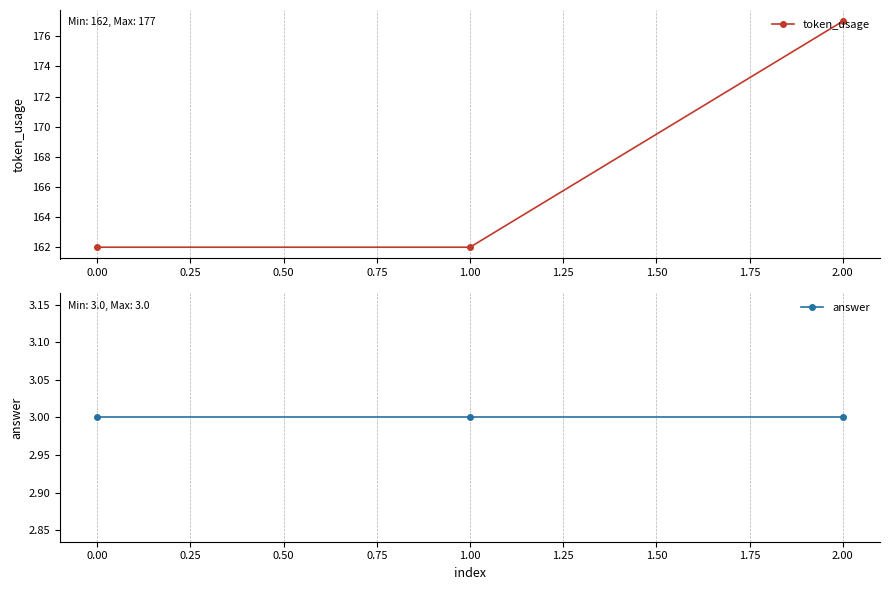

What is the sum of all answer values?

9